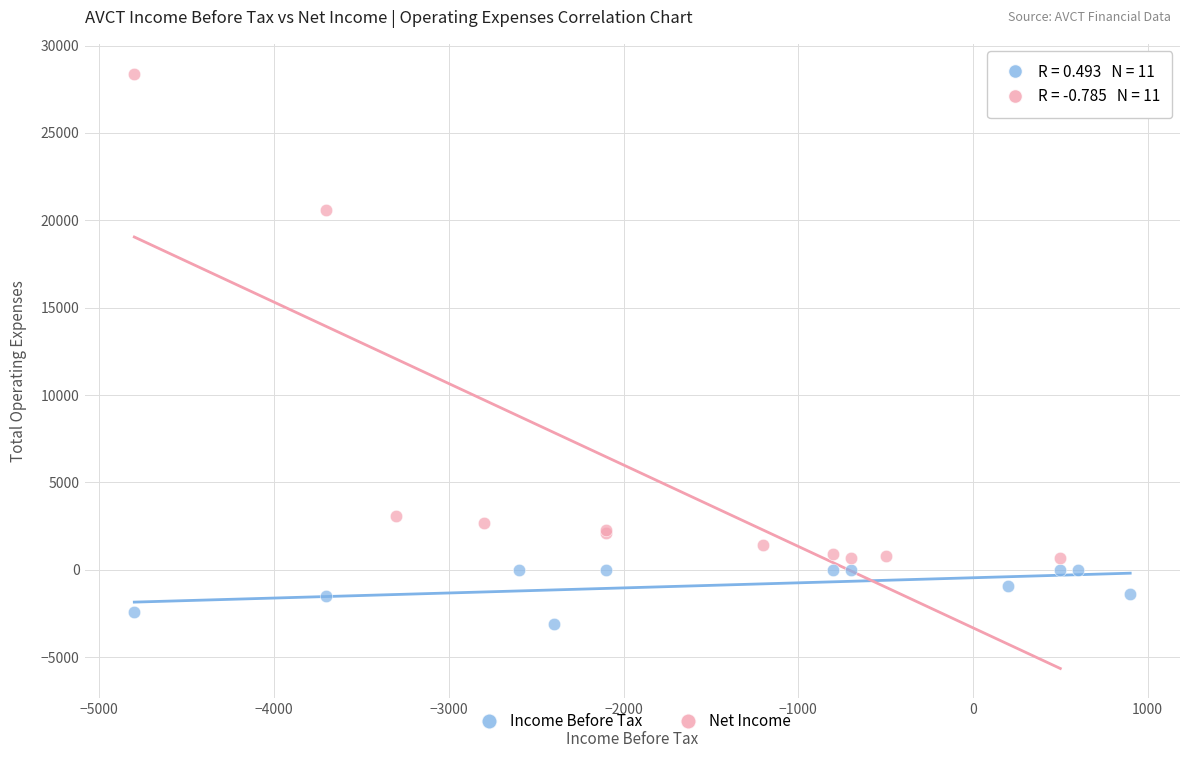

Which series has the largest Y range (max minus min)?

Net Income